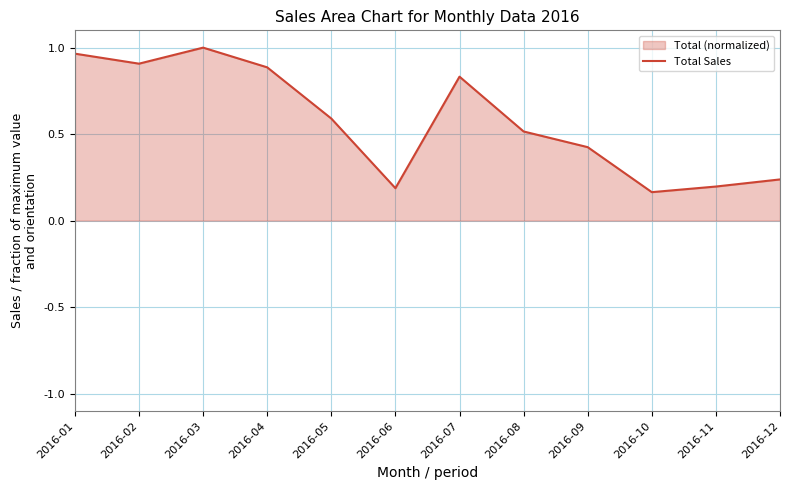

How many lines are shown in the chart?

1